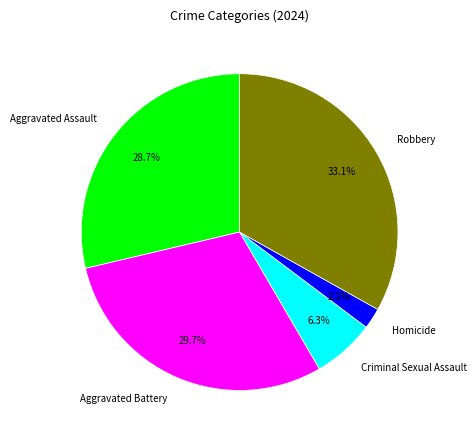

Rank the categories by value from lowest to highest.

Homicide, Criminal Sexual Assault, Aggravated Assault, Aggravated Battery, Robbery